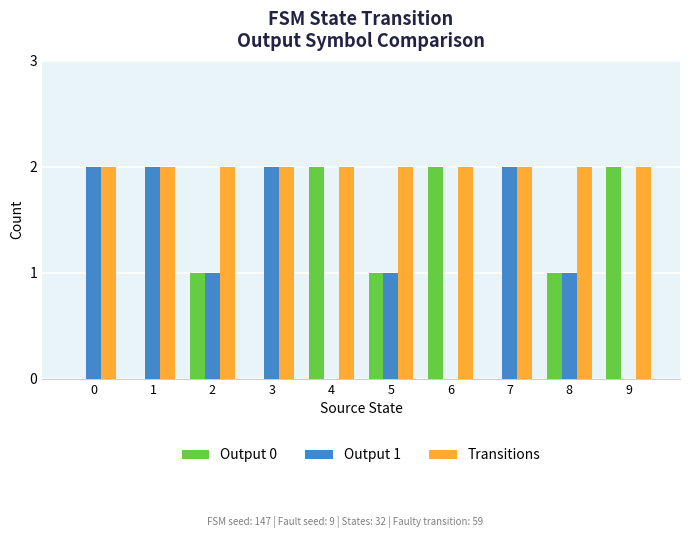

True or false: Output 1 has a value of 2 at 1.

True